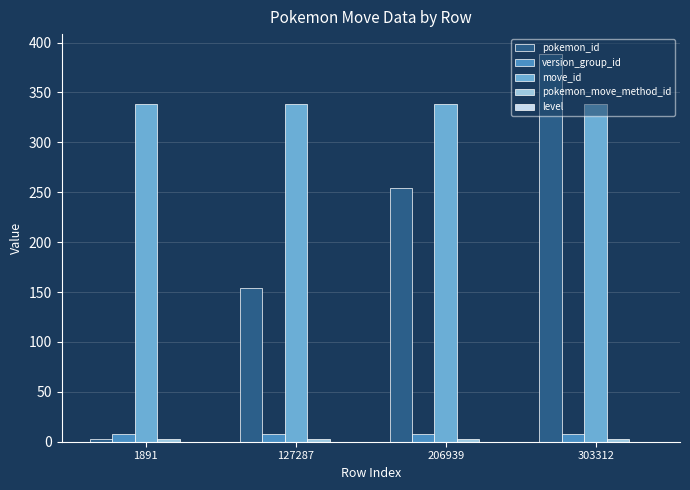

At which label does pokemon_id reach its minimum?

1891